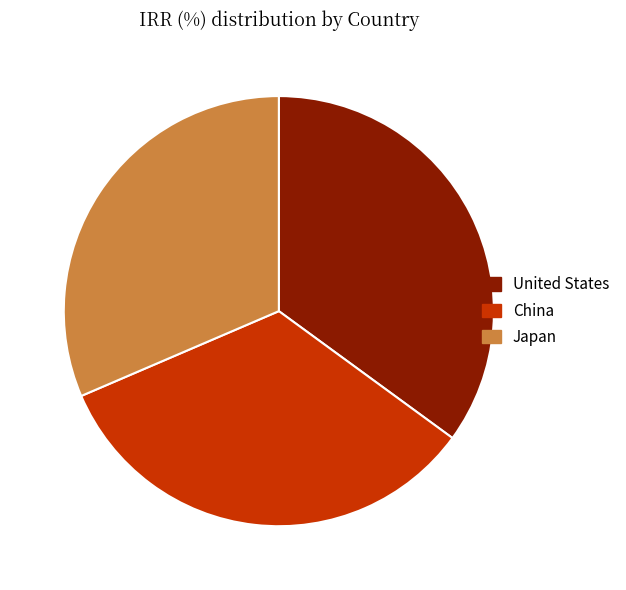

Is the sum of Japan and China greater than half?

Yes